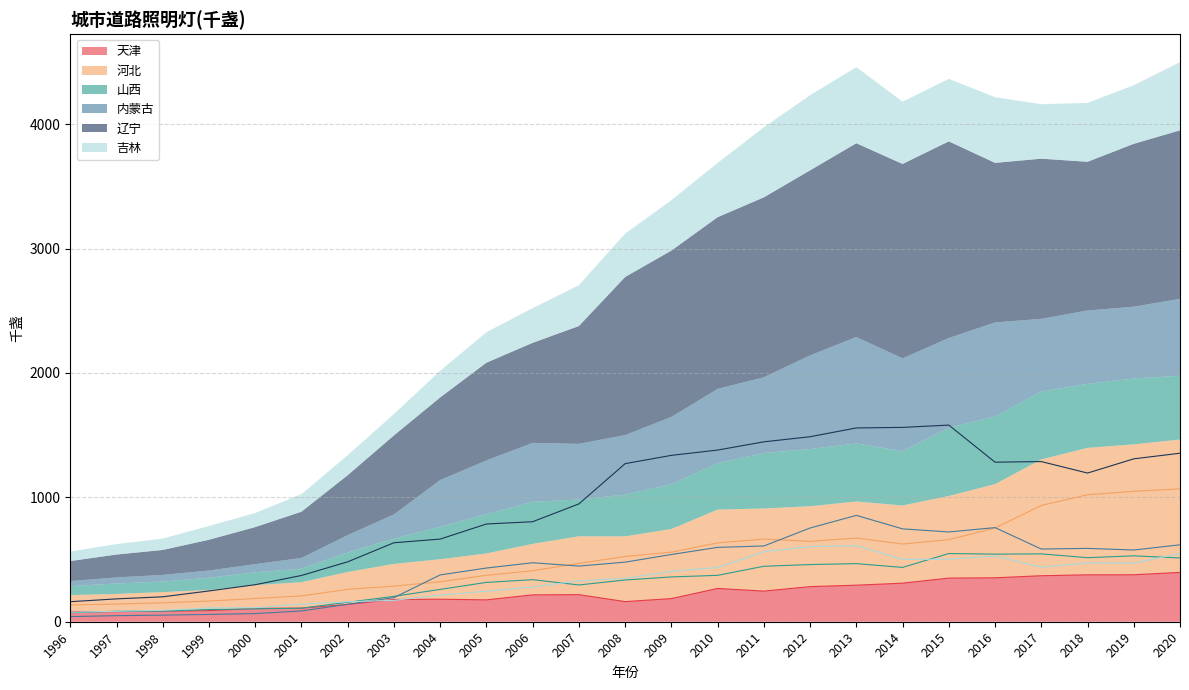

At which category is the sum across all series the highest?

2020